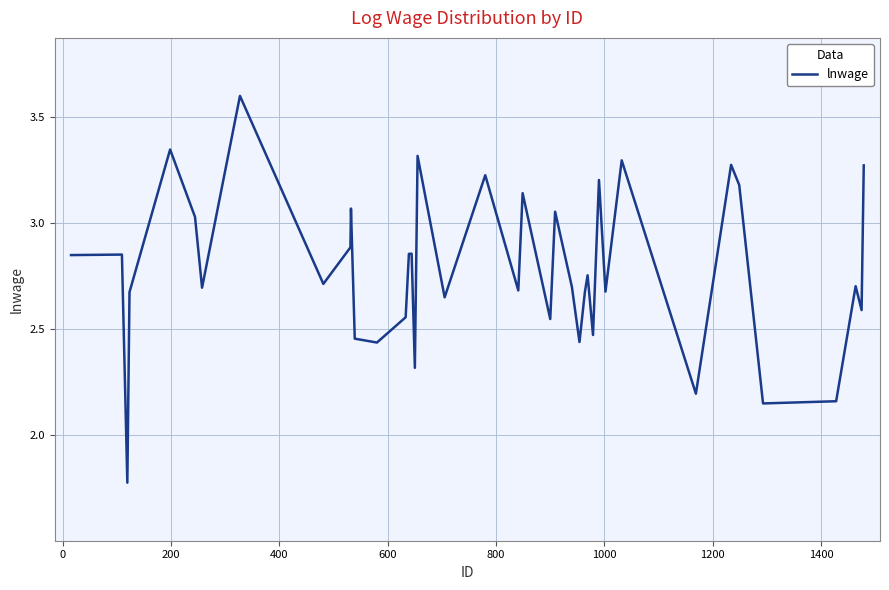

What is the difference between the maximum and minimum values?

1.8